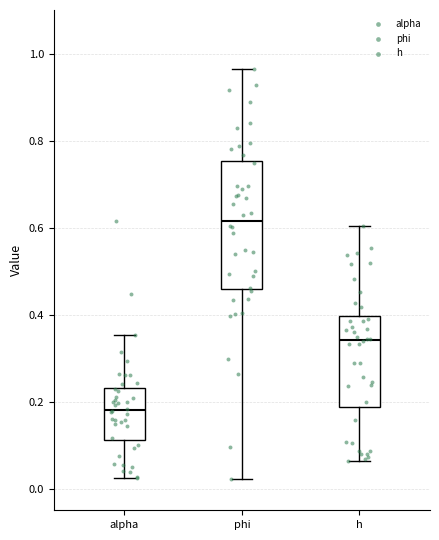

Reading left to right, read every box against the y-axis: the position of its median line, the range the box covers, and the ends of its whiskers. The values are not printed on the chart, so give them approximately, as read against the axis.

alpha: median 0.18, box 0.12 to 0.24, whiskers 0.02 to 0.36
phi: median 0.62, box 0.46 to 0.76, whiskers 0.02 to 0.96
h: median 0.34, box 0.18 to 0.40, whiskers 0.06 to 0.60